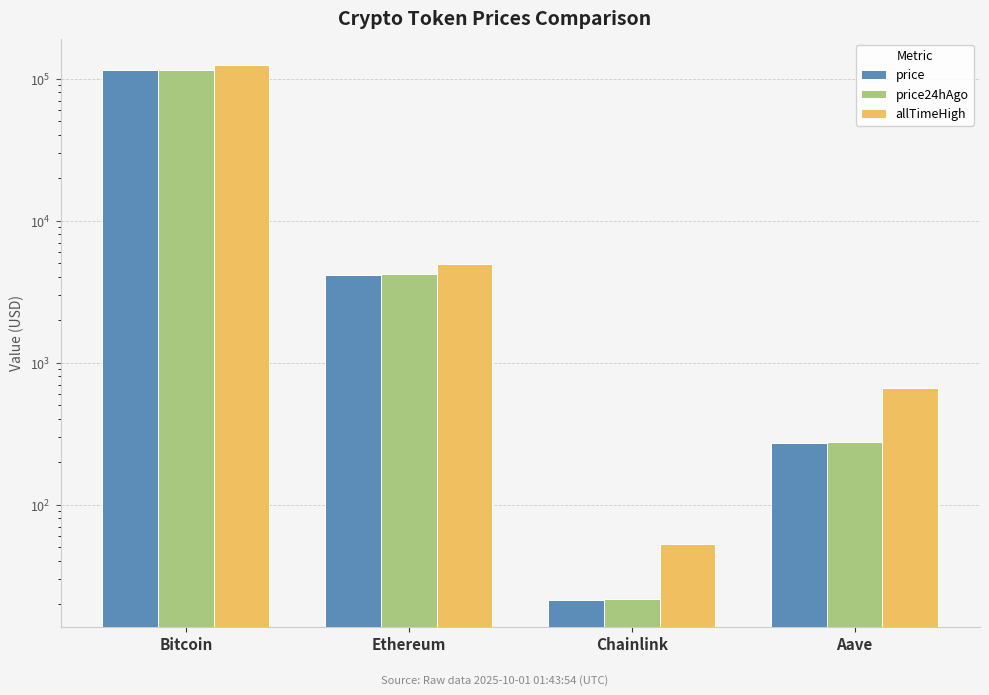

What is the total value across all series at Bitcoin?

352944.0